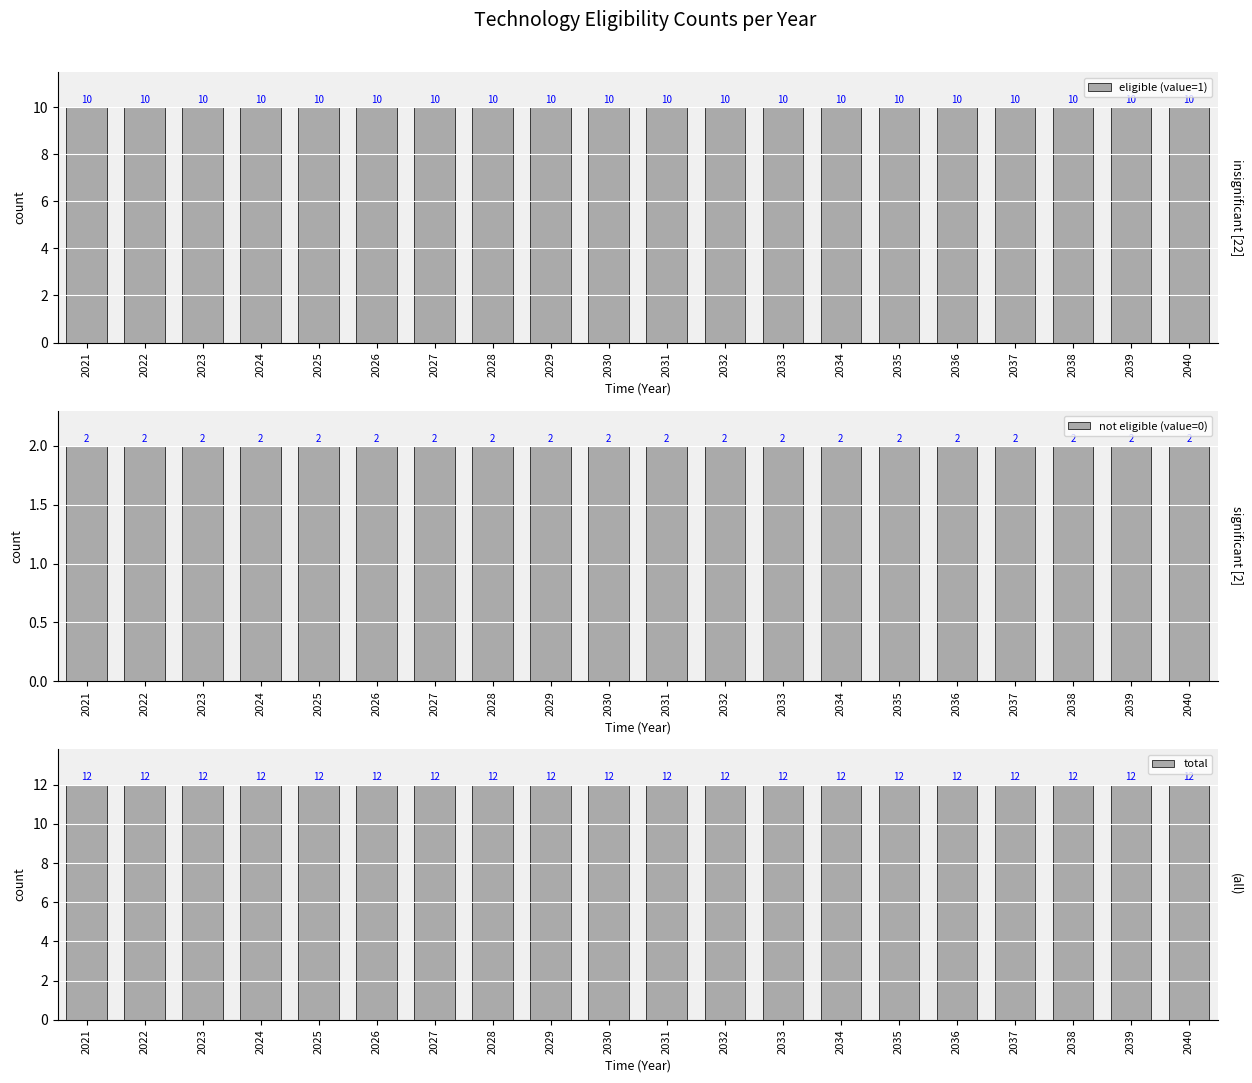

True or false: not eligible (value=0) has a value of 2 at 2024.

True